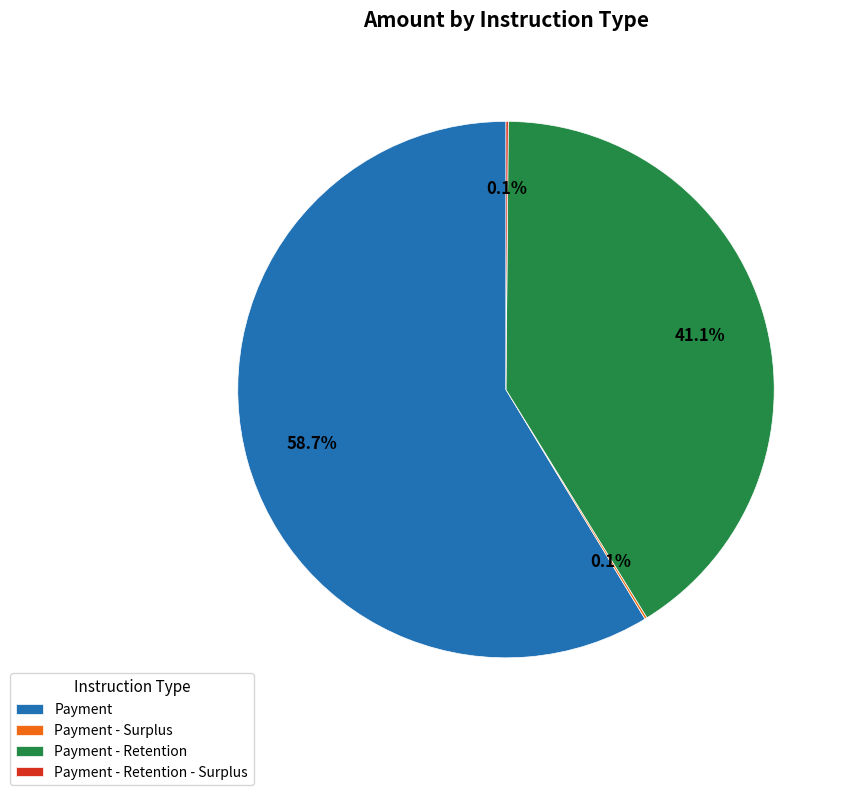

Do Payment and Payment - Retention together represent more than half of the pie?

Yes